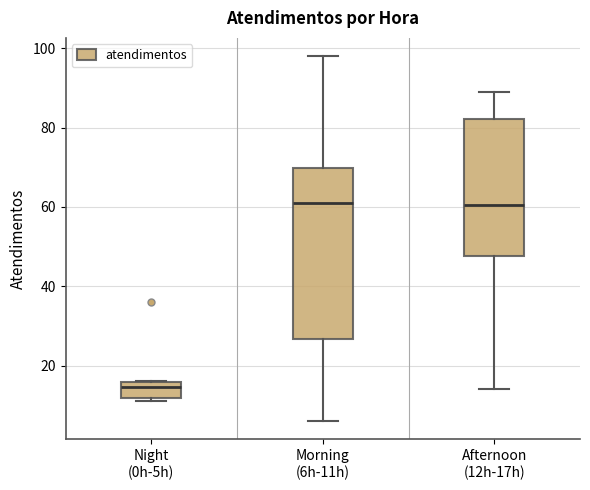

Which box is the tallest, from its lower edge to its upper edge?

Morning (6h-11h)